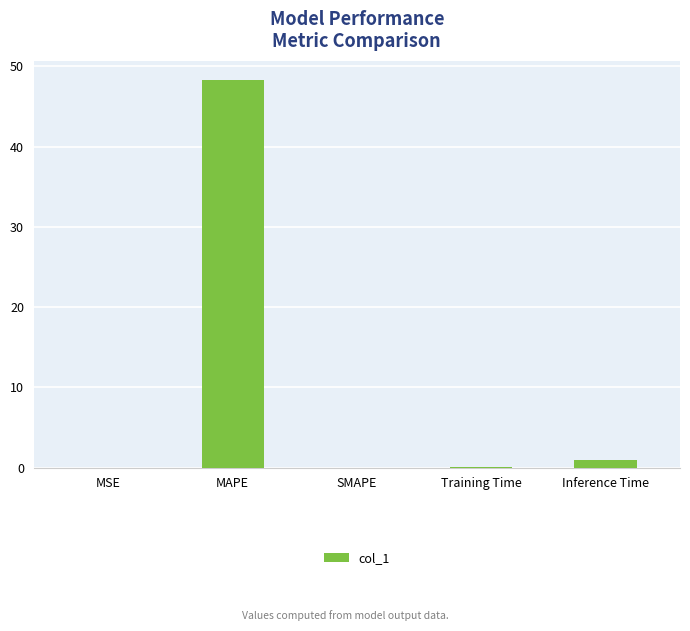

Is it true that the value at MSE is 0.0?

True